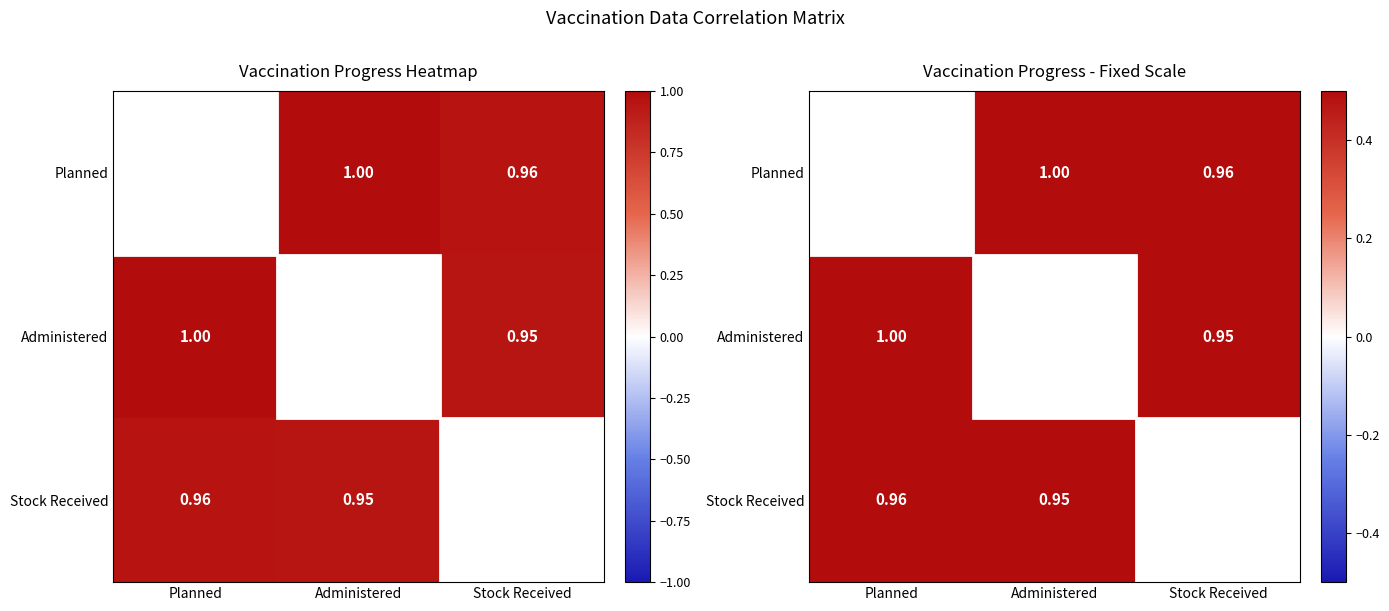

The value of Stock Received at Stock Received is 1.0. True or false?

True